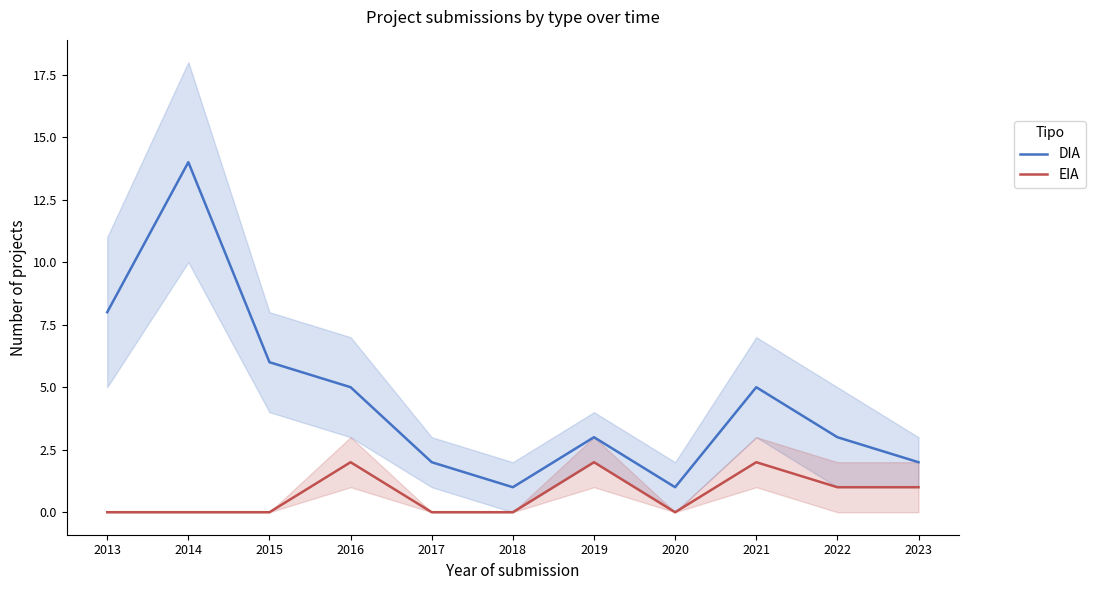

What is the approximate value of DIA at 2016?

5